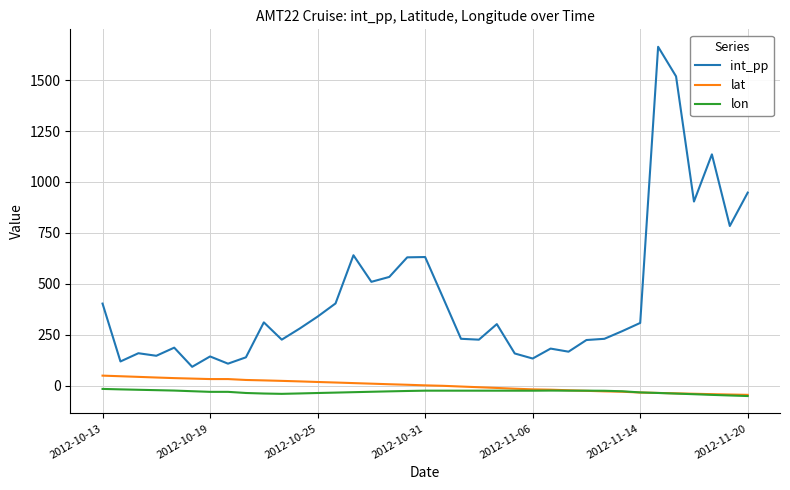

What is the minimum value for lon?

-51.3